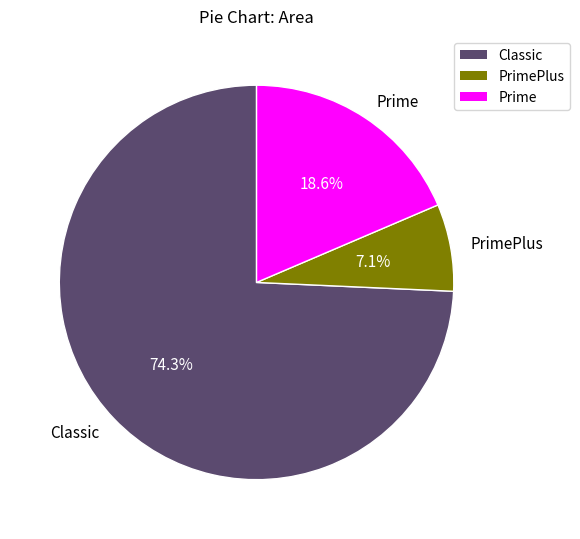

Between PrimePlus and Classic, which is larger?

Classic